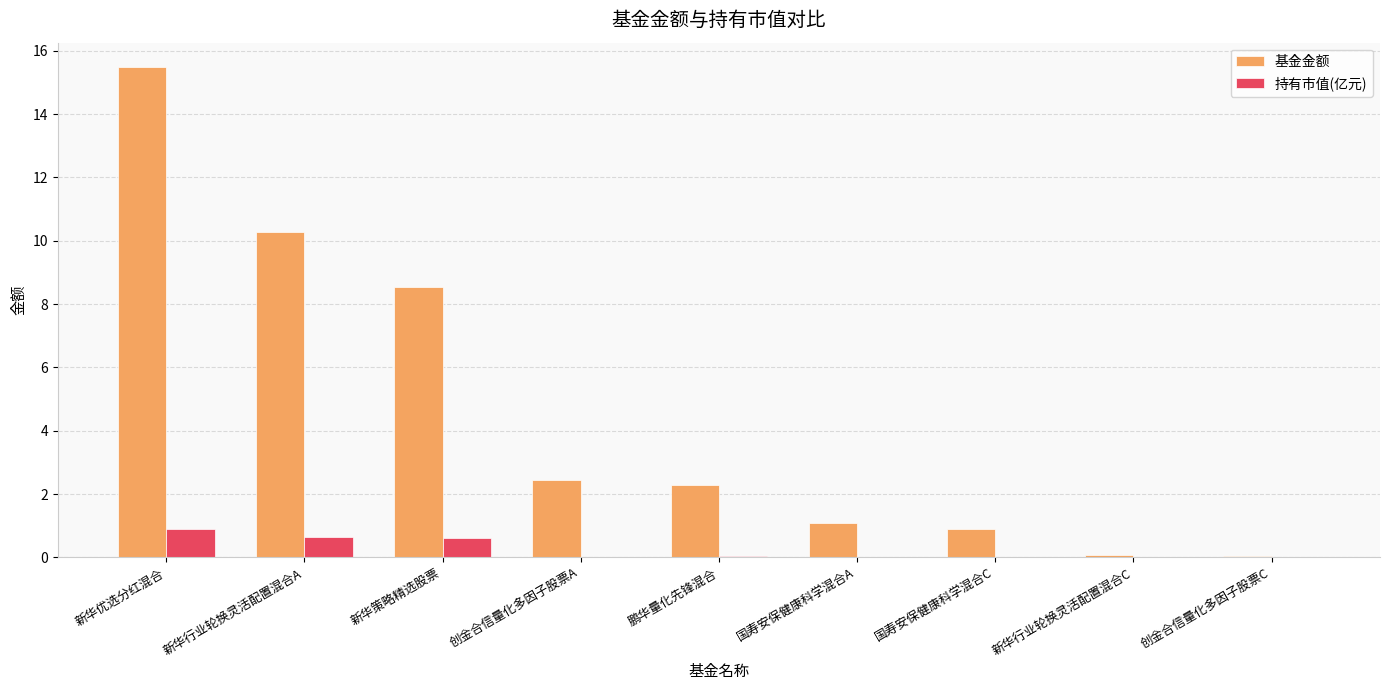

At which label does 基金金额 reach its peak?

新华优选分红混合